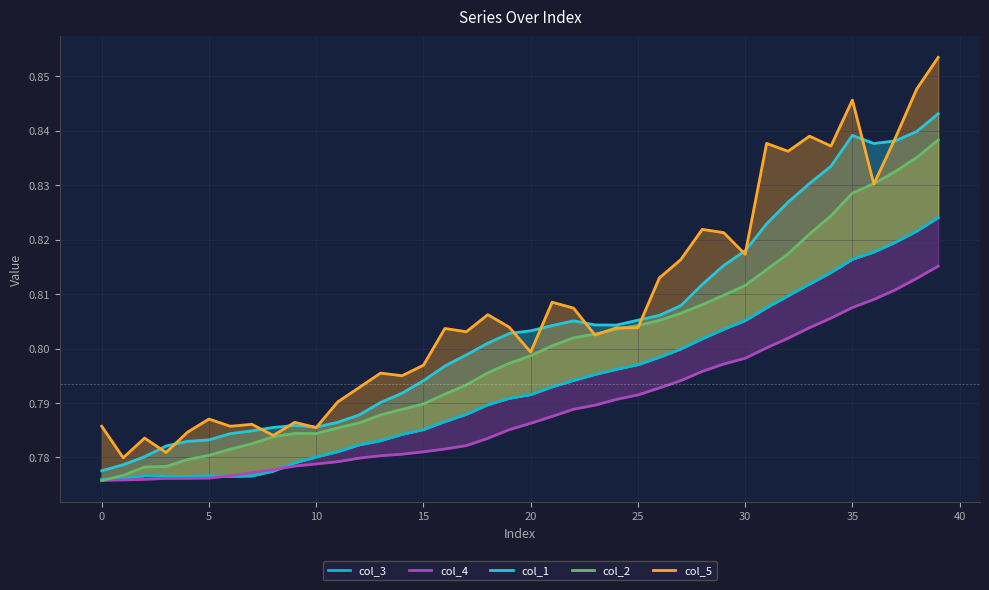

True or false: col_4 and col_5 intersect in this chart.

False